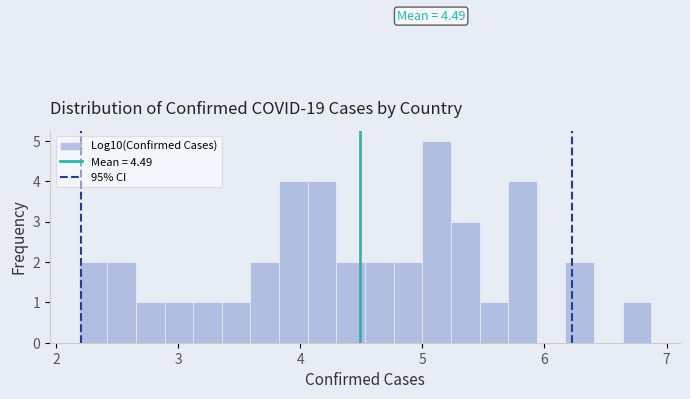

Read against the x-axis, roughly where is the centre of the tallest bar?

5.1